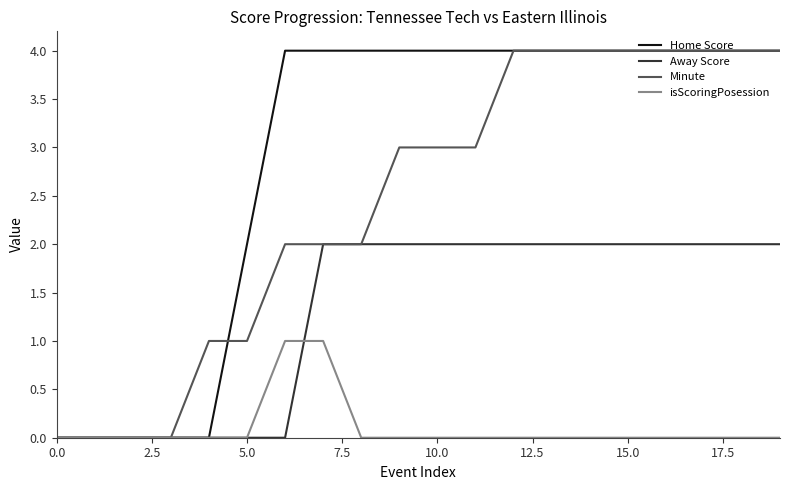

List the series in order of their overall mean, lowest first.

isScoringPosession, Away Score, Minute, Home Score